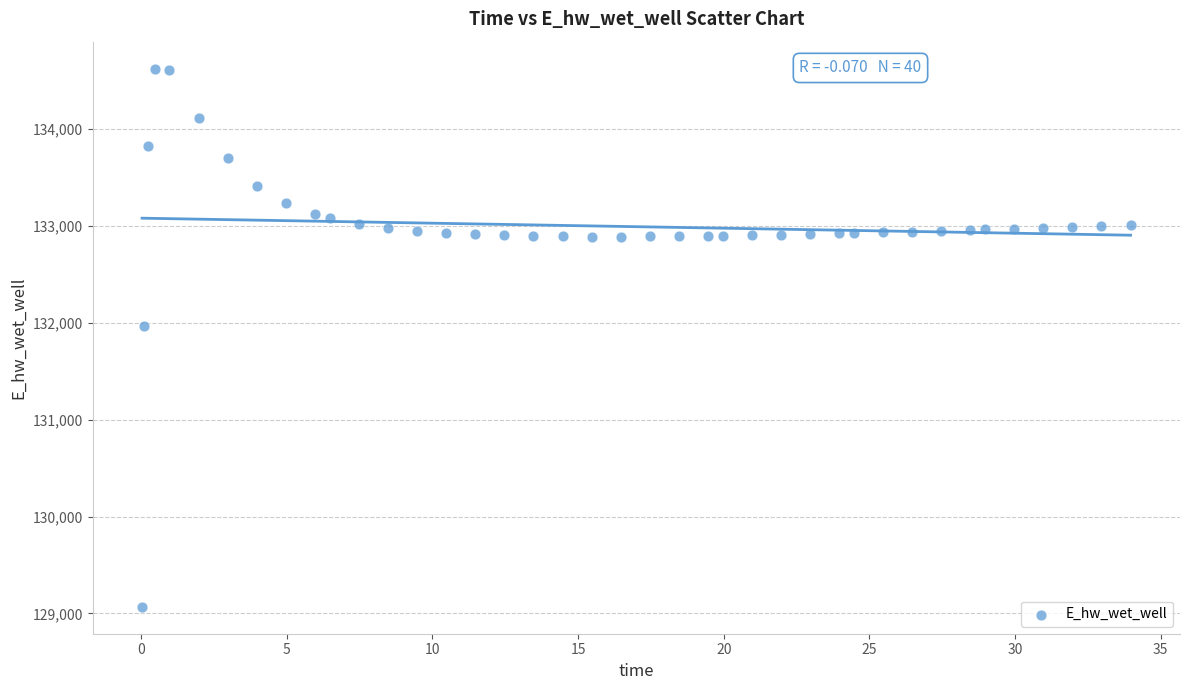

What is the range of Y values (max minus min)?

5554.9